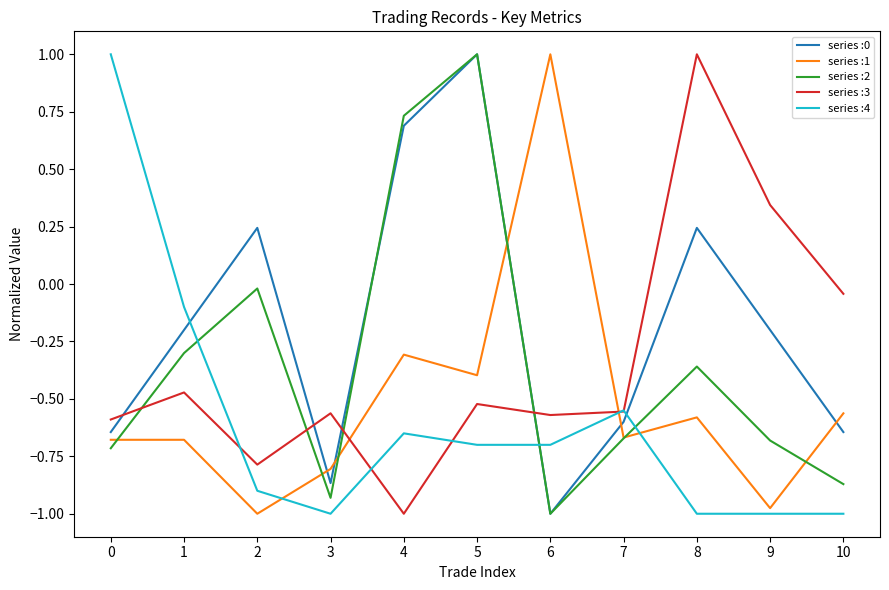

True or false: series :4 has a value of -0.9 at 2.

True